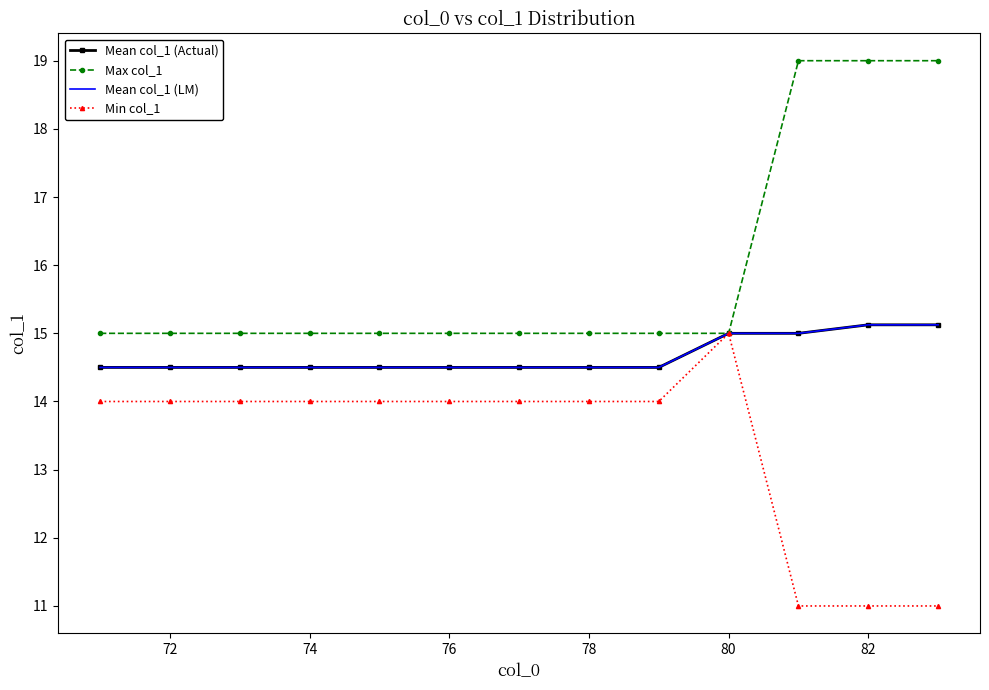

What is the greatest value displayed?

19.0